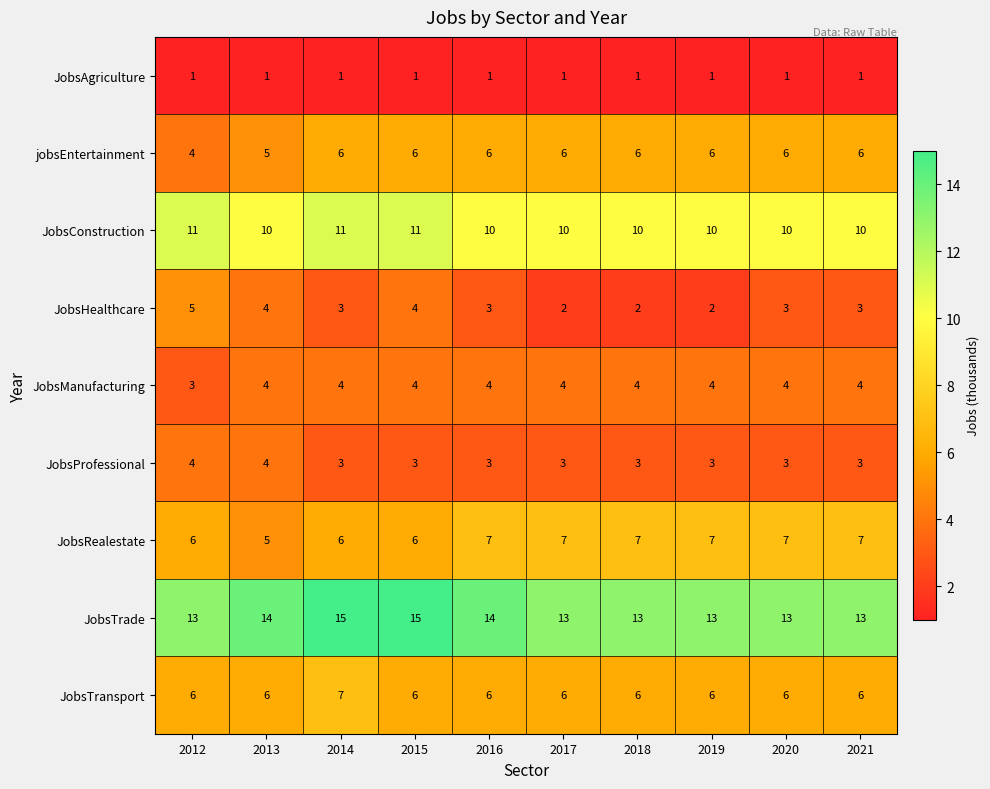

Which series has the largest total across all categories?

JobsTrade